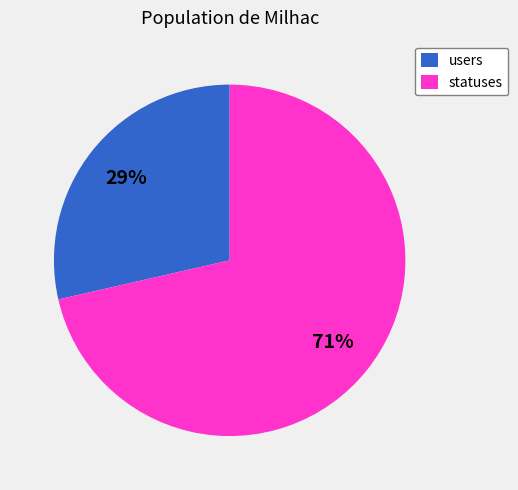

Combined, do statuses and users account for over 50%?

Yes